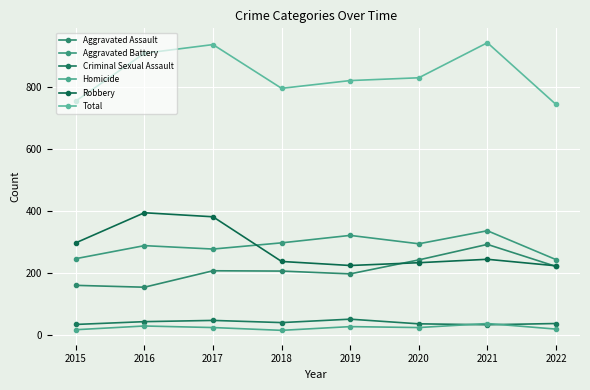

Which series changed the most between 2015 and 2017?

Total